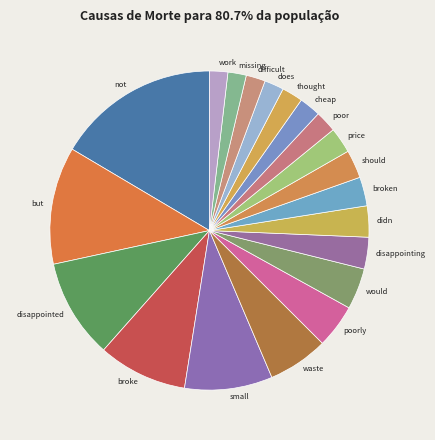

Is didn the majority of the pie?

No